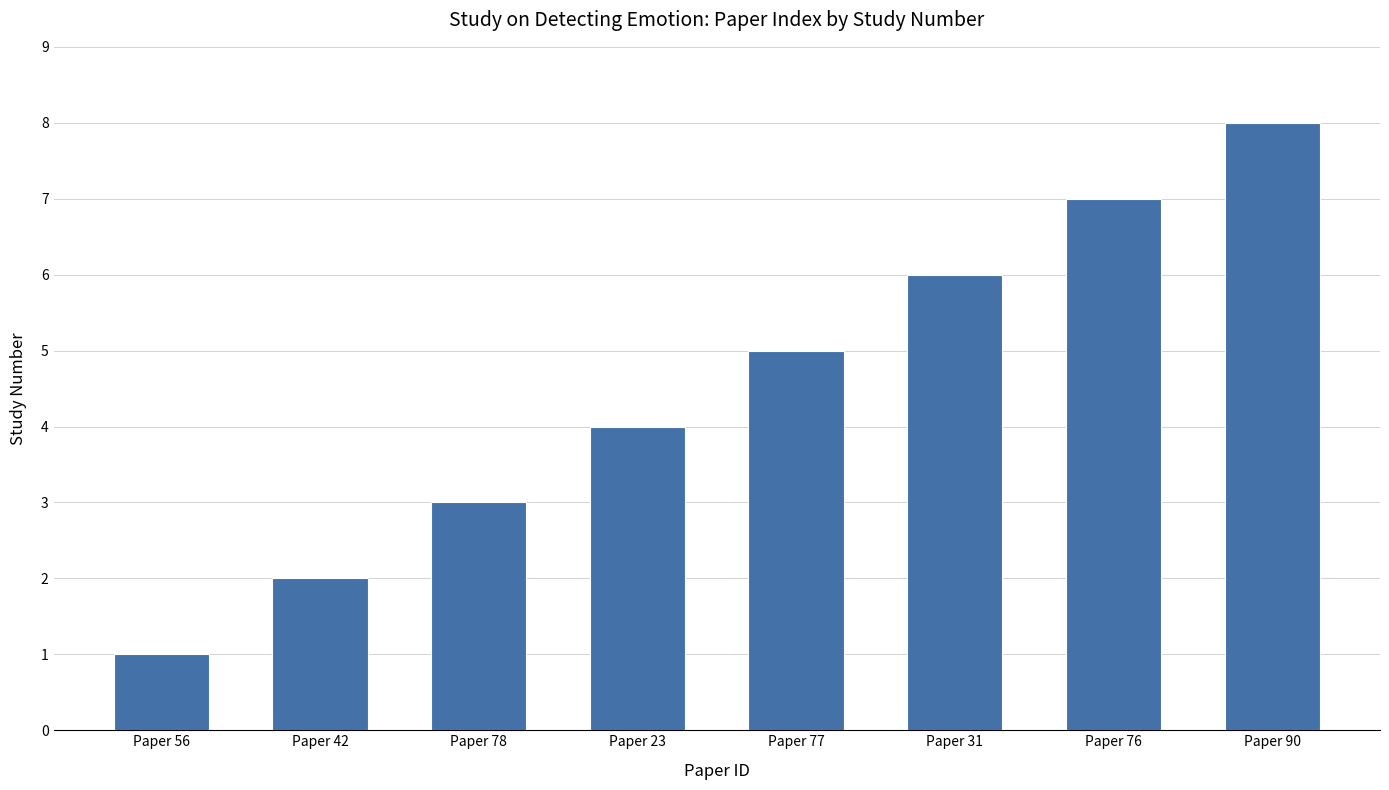

List the labels in order of value, smallest first.

Paper 56, Paper 42, Paper 78, Paper 23, Paper 77, Paper 31, Paper 76, Paper 90